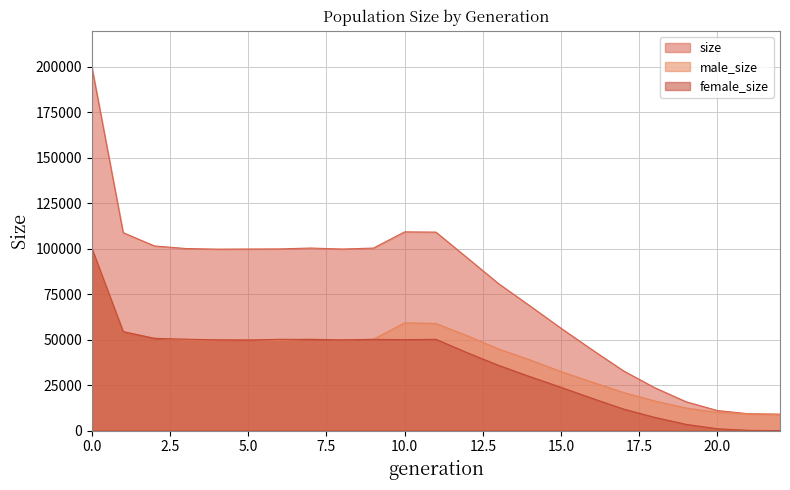

In size, how many points are lower than both neighbors (excluding endpoints)?

2